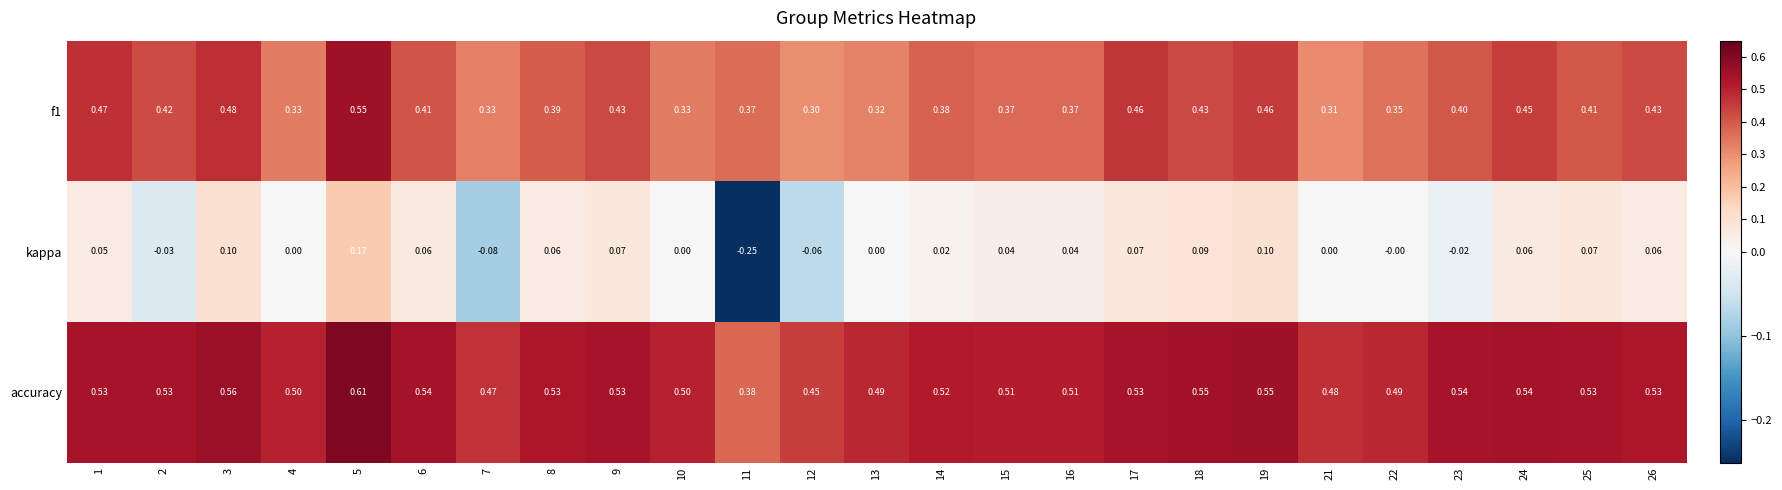

Which series has the largest total across all categories?

accuracy